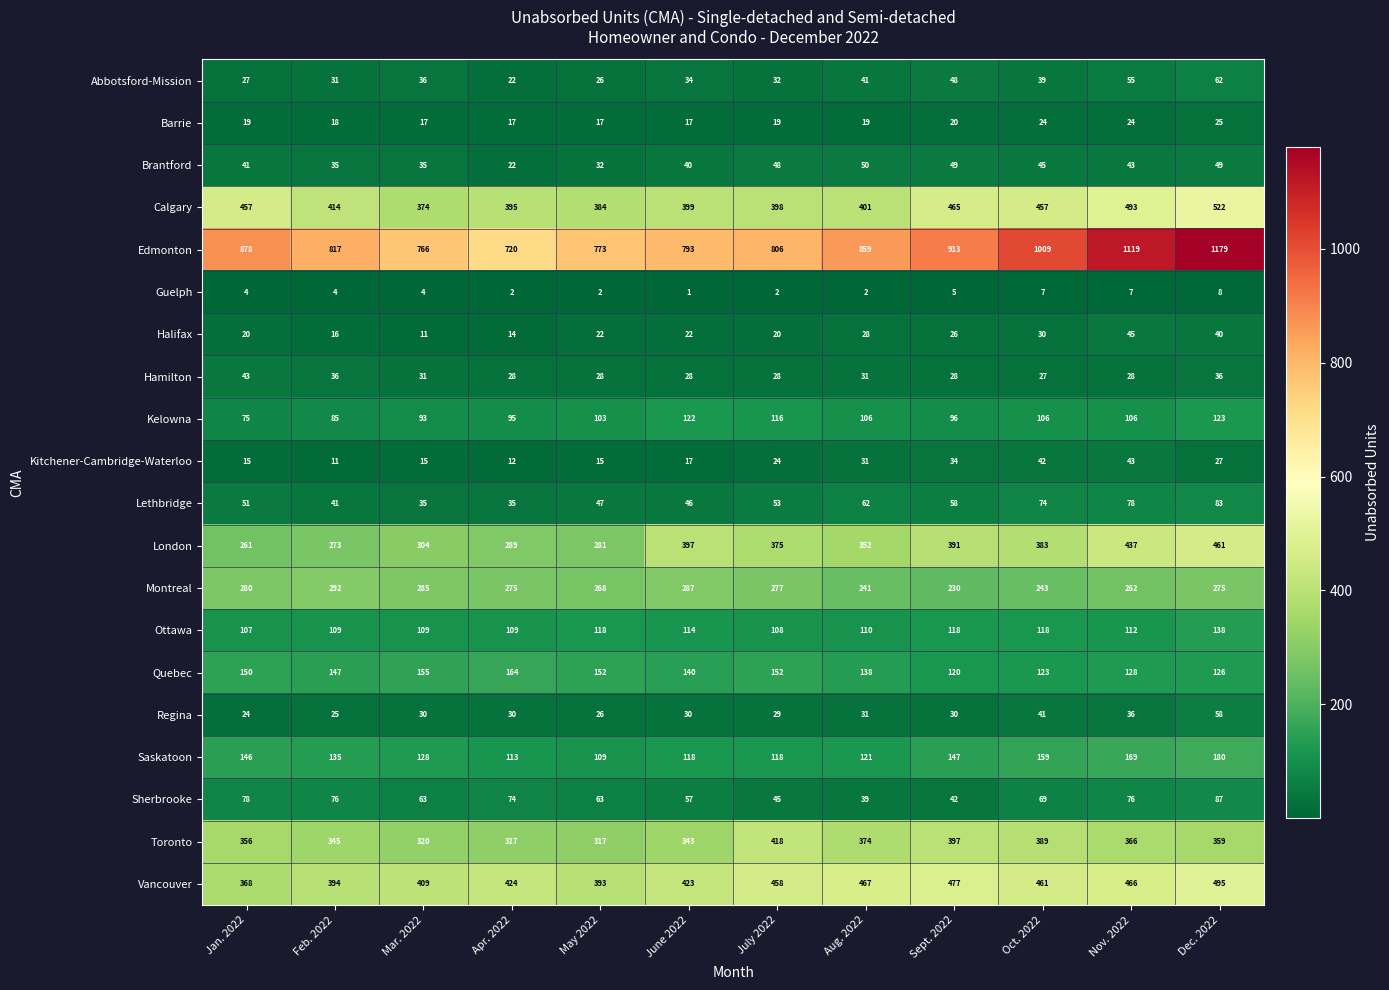

What is the lowest value of the Kelowna series?

75